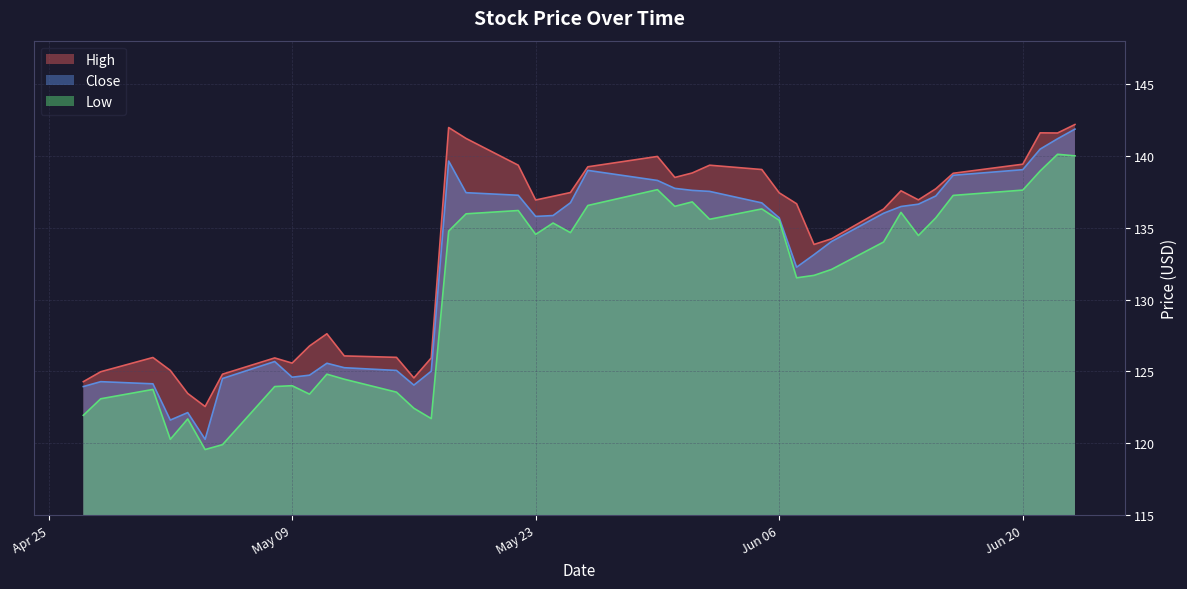

Which series has the largest total across all categories?

High